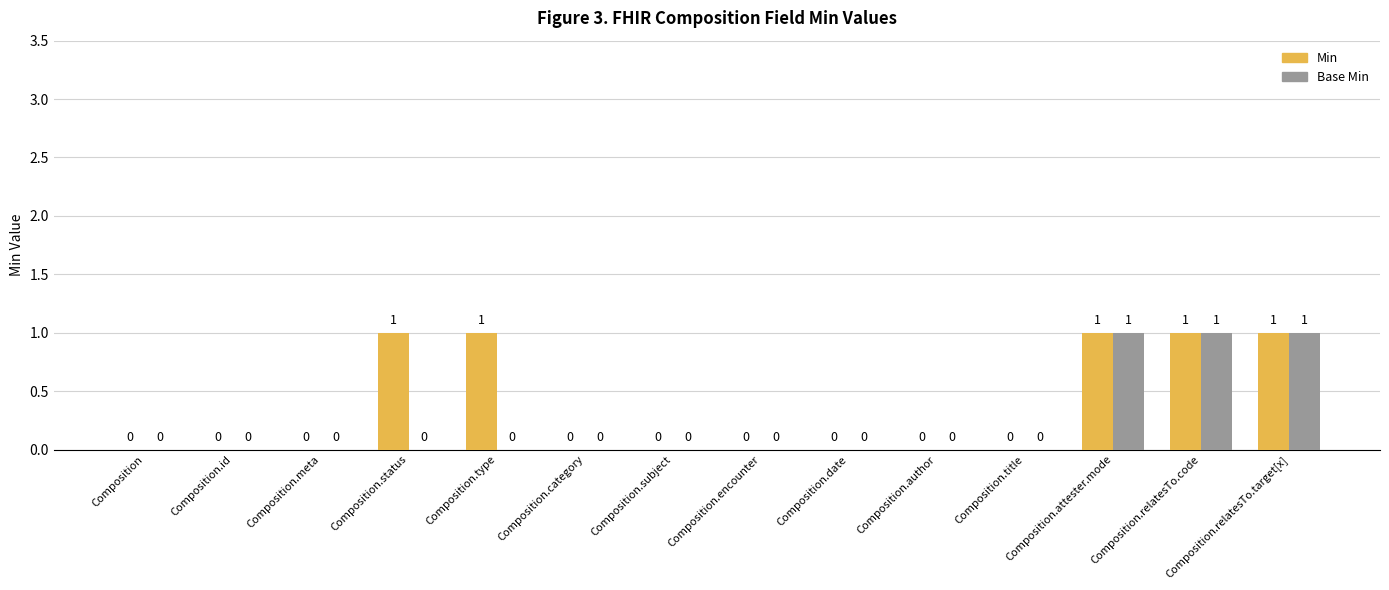

How many Base Min values are between 0 and 1?

14